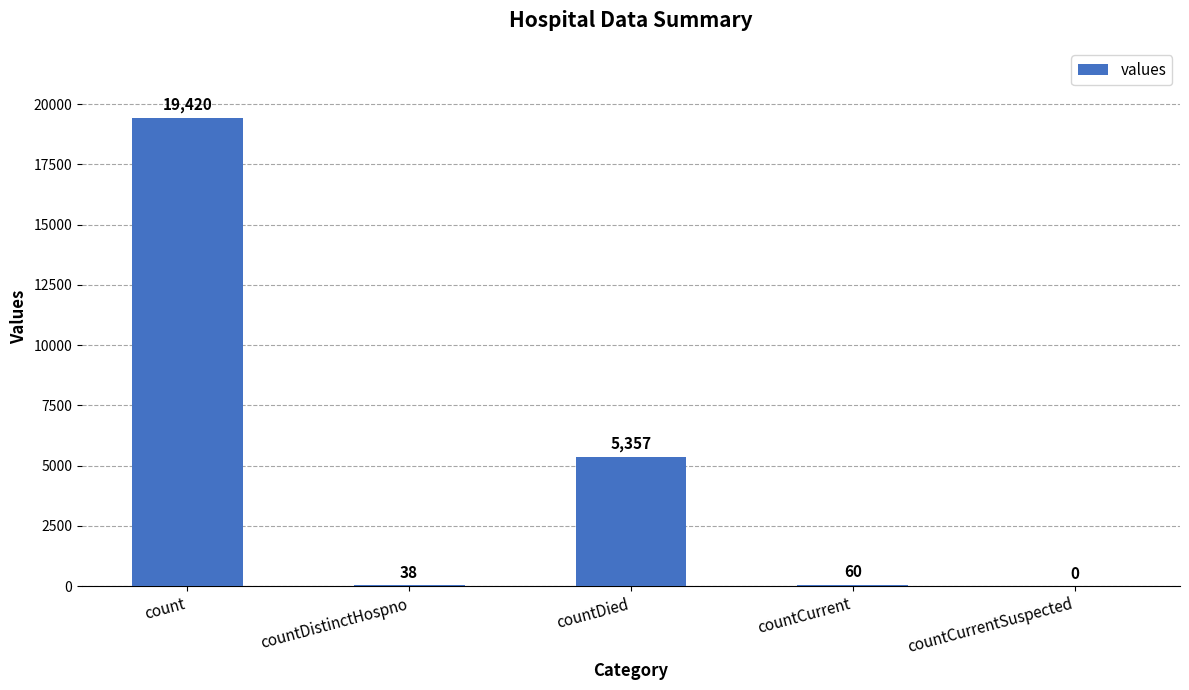

Which has a higher value, countDied or countCurrentSuspected?

countDied